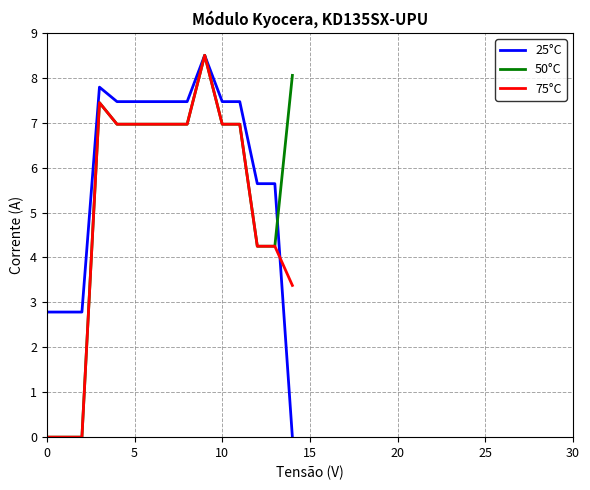

What is the difference between the second highest and minimum values in the 75°C series?

7.4